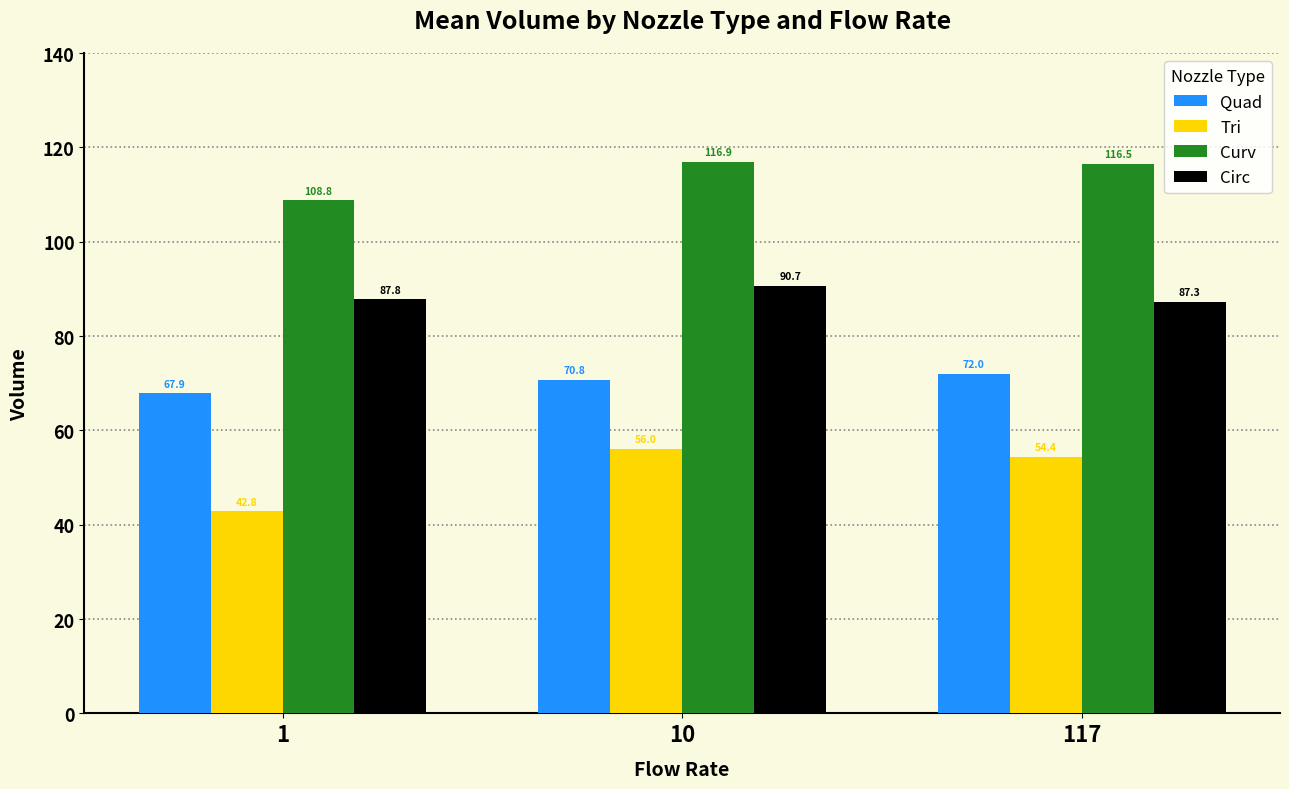

What is the difference between the highest and lowest values at 117?

62.1